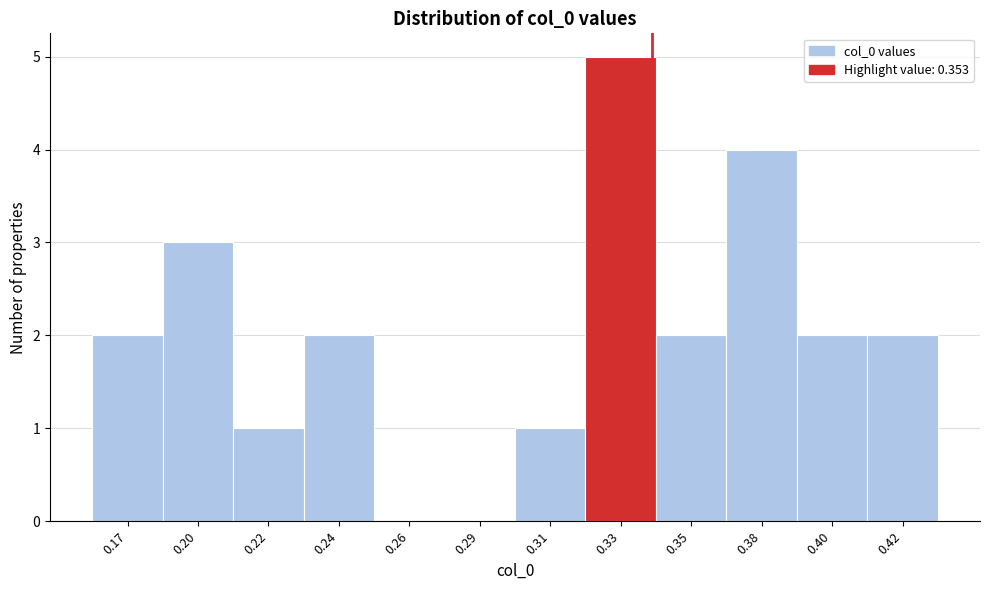

Reading left to right, transcribe all the data shown in this chart.

0.17=2	0.20=3	0.22=1	0.24=2	0.26=0	0.29=0	0.31=1	0.33=5	0.35=2	0.38=4	0.40=2	0.42=2